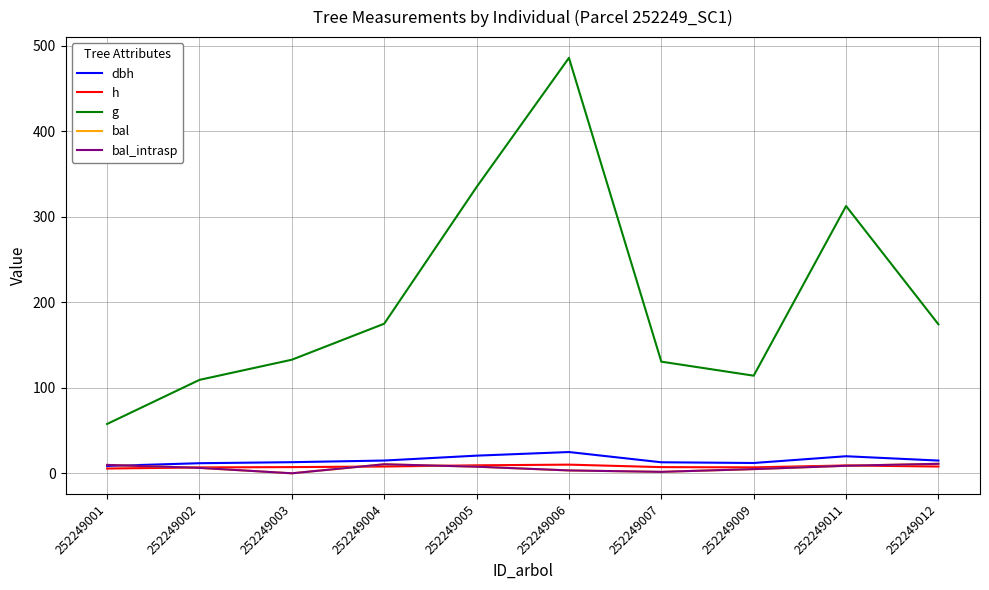

Does the chart display data point markers on the line(s)?

No